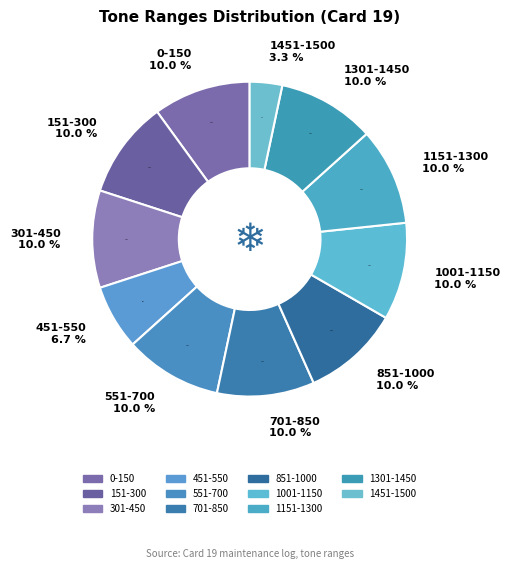

Count the number of slices in the pie.

11